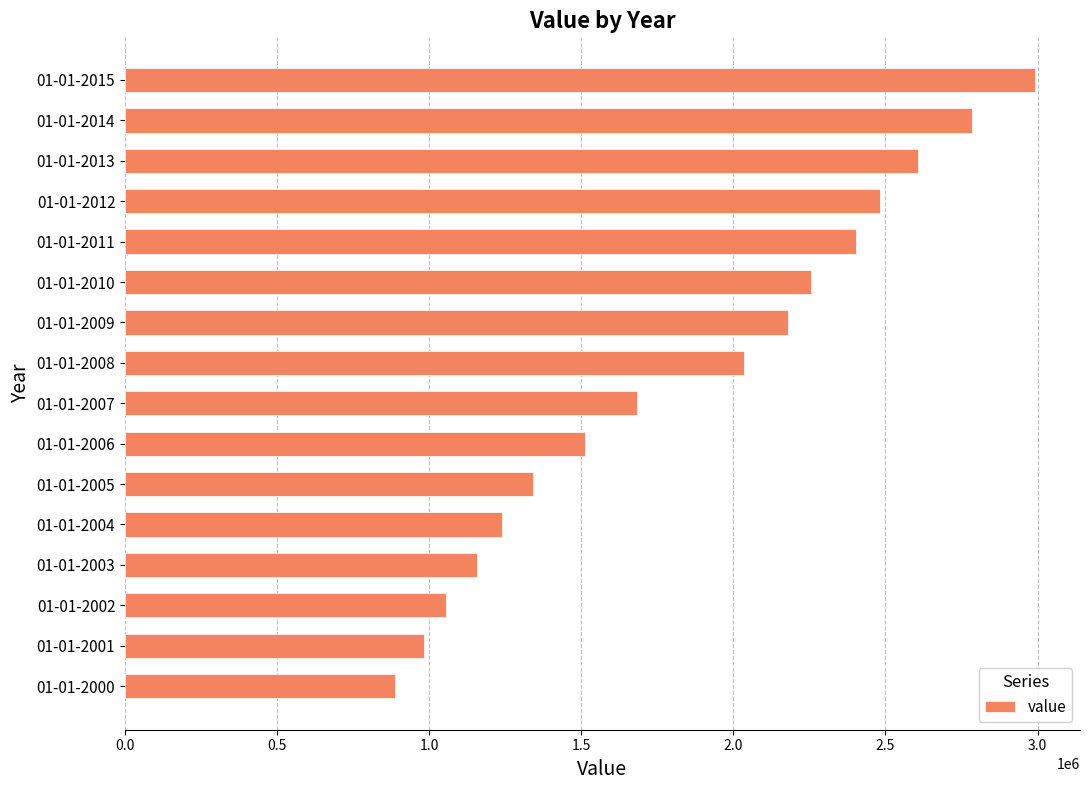

Which has a higher value, 01-01-2015 or 01-01-2012?

01-01-2015